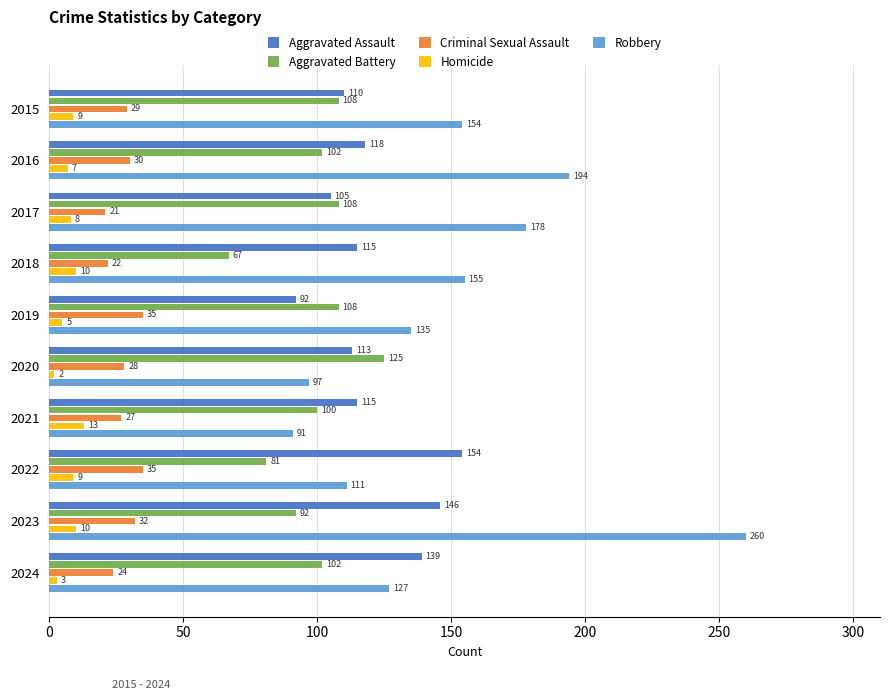

At 2017, list the series in order from smallest to largest.

Homicide, Criminal Sexual Assault, Aggravated Assault, Aggravated Battery, Robbery